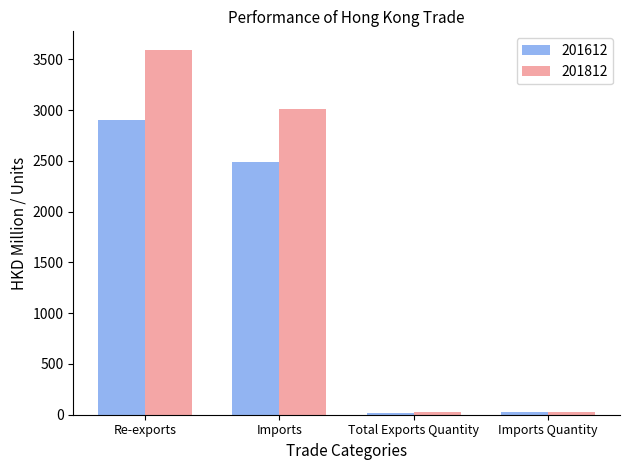

Which label corresponds to the largest value in the chart?

Re-exports